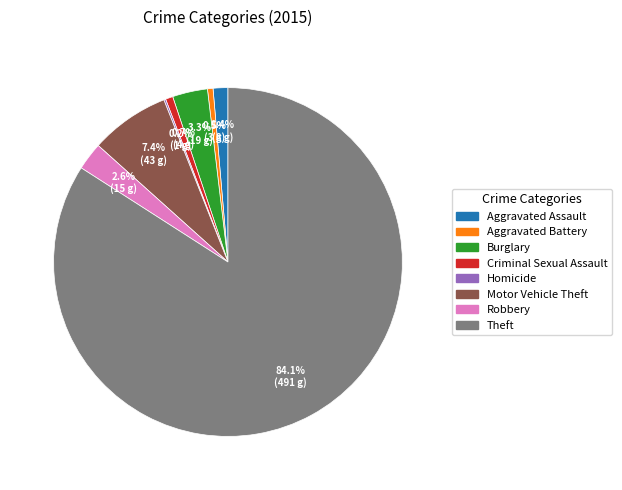

Which has a higher value, Theft or Robbery?

Theft